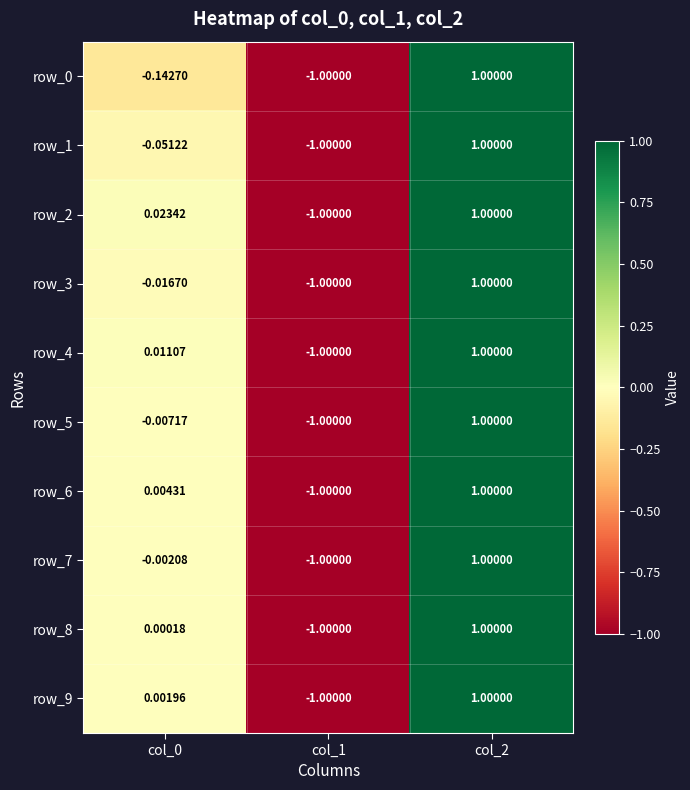

What is the difference between the row_7 values at col_2 and col_0?

1.0